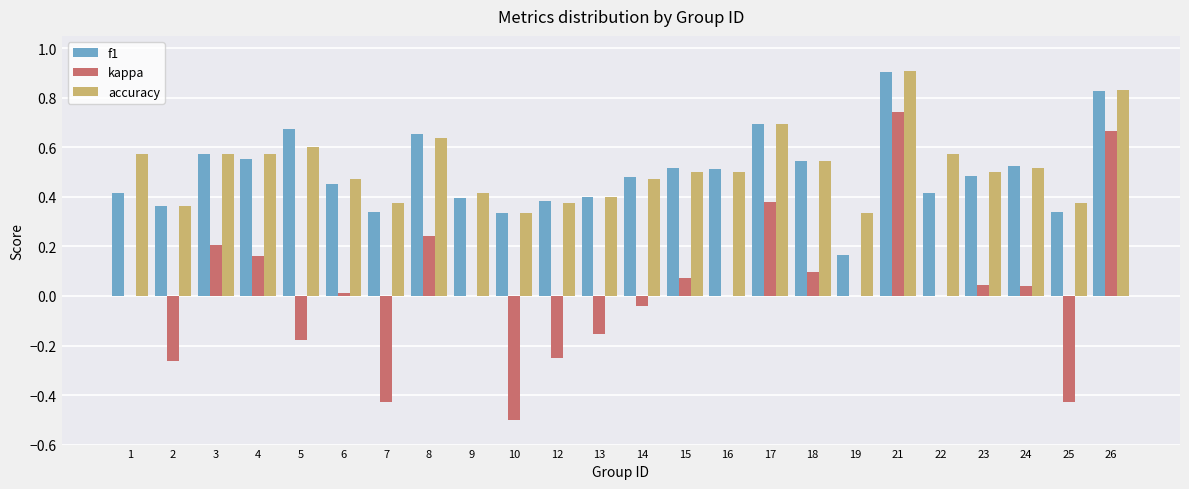

Which series changed the most between 15 and 19?

f1